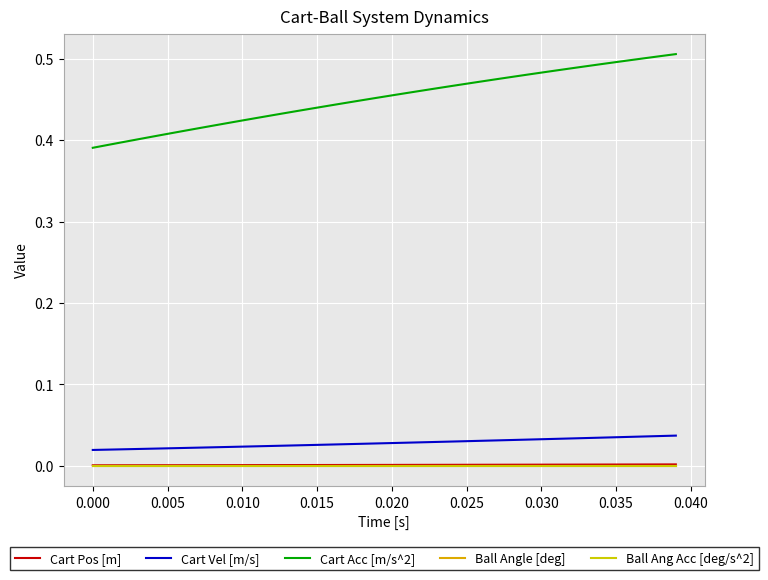

Does the chart have visible grid lines?

Yes